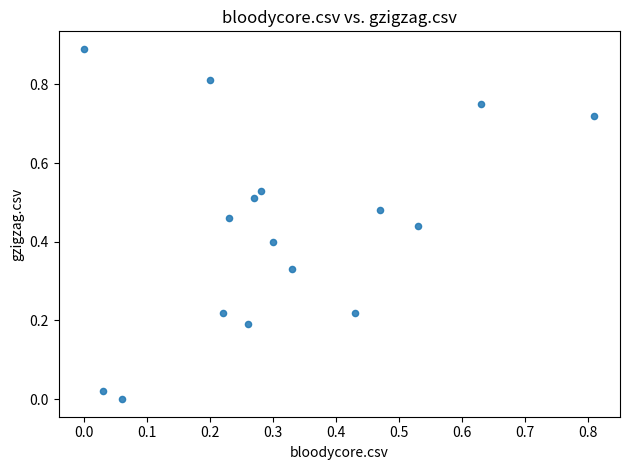

How many points are shown in the scatter plot?

16